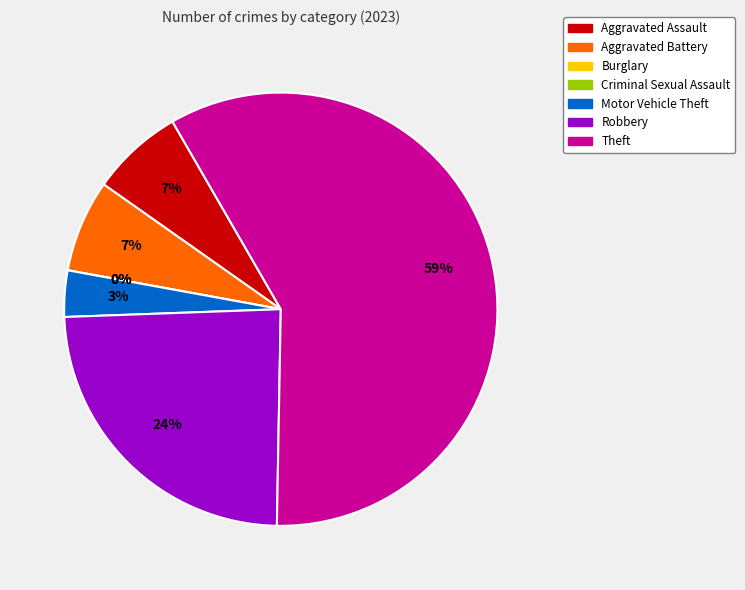

Which category accounts for the majority?

Theft